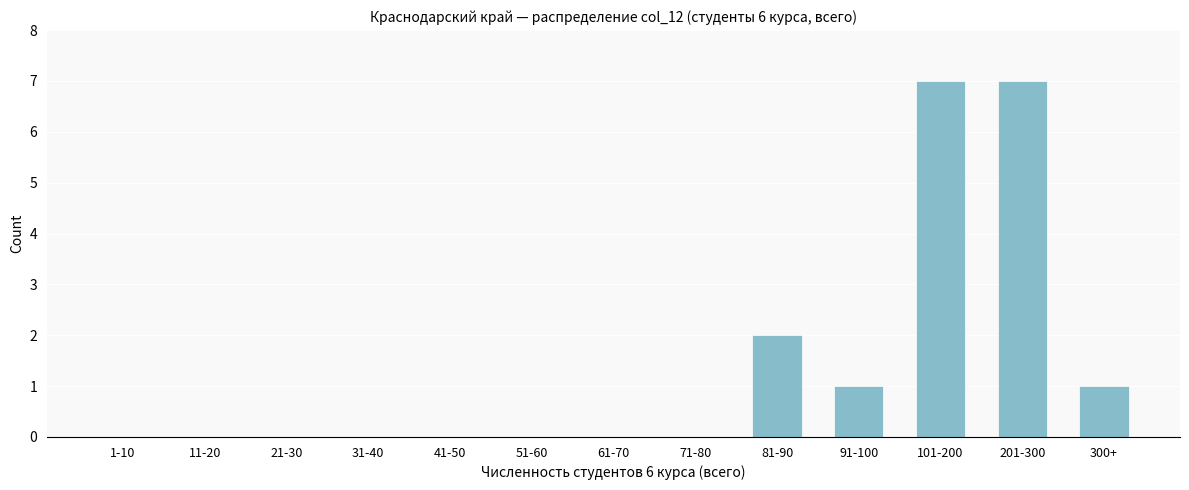

Reading left to right, what are all the values shown in this chart?

1-10=0	11-20=0	21-30=0	31-40=0	41-50=0	51-60=0	61-70=0	71-80=0	81-90=2	91-100=1	101-200=7	201-300=7	300+=1